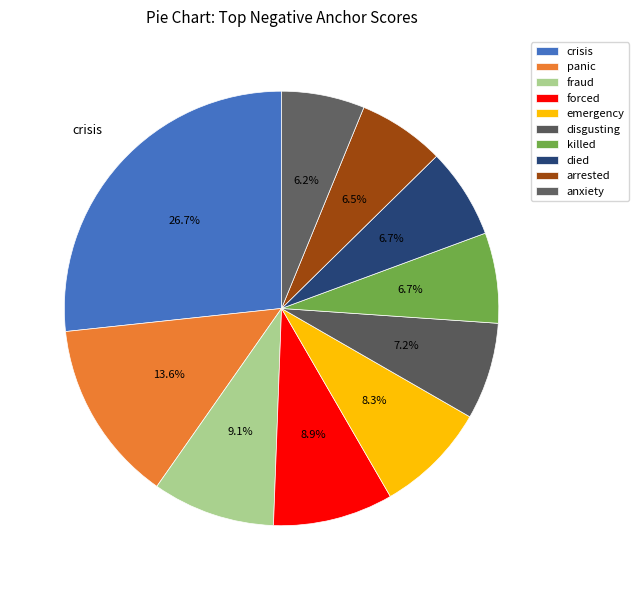

How many segments does this pie chart have?

10